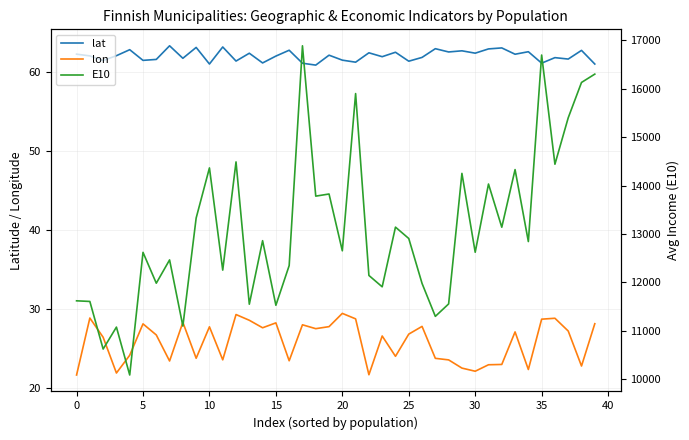

Reading right to left, what are all the values shown in this chart?

lat: 61.1	62.8	61.7	61.9	61.2	62.6	62.3	63.1	63.0	62.4	62.7	62.6	63.0	61.9	61.4	62.5	62.0	62.5	61.3	61.6	62.2	60.9	61.2	62.8	62.1	61.2	62.4	61.4	63.2	61.1	63.2	61.8	63.4	61.6	61.5	62.9	62.1	61.5	62.1	62.3
lon: 28.2	22.8	27.3	28.9	28.8	22.4	27.2	23.0	23.0	22.2	22.6	23.6	23.8	27.9	26.9	24.1	26.6	21.7	28.8	29.5	27.8	27.6	28.1	23.5	28.3	27.7	28.6	29.4	23.6	27.8	23.8	28.4	23.5	26.8	28.2	24.2	22.0	26.5	28.9	21.7
E10: 16301.0	16129.0	15399.0	14440.0	16695.0	12843.0	14329.0	13139.0	14031.0	12622.0	14251.0	11555.0	11298.0	11978.0	12906.0	13141.0	11908.0	12143.0	15899.0	12652.0	13825.0	13781.0	16886.0	12347.0	11527.0	12861.0	11549.0	14488.0	12253.0	14364.0	13329.0	11098.0	12464.0	11983.0	12620.0	10087.0	11076.0	10623.0	11606.0	11619.0